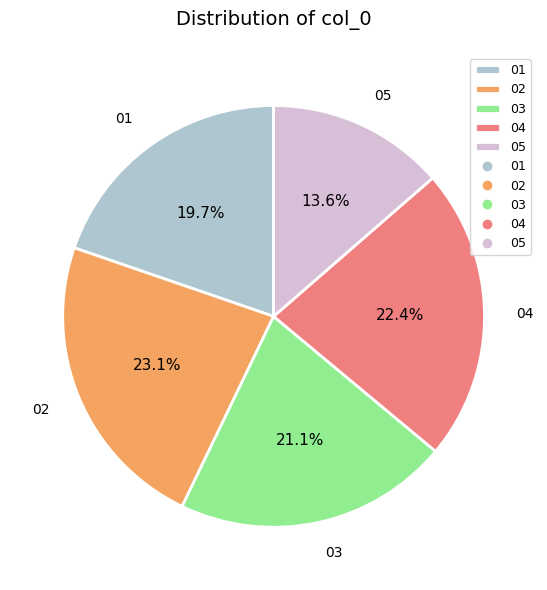

Is it true that 05 is 22% of the pie?

False